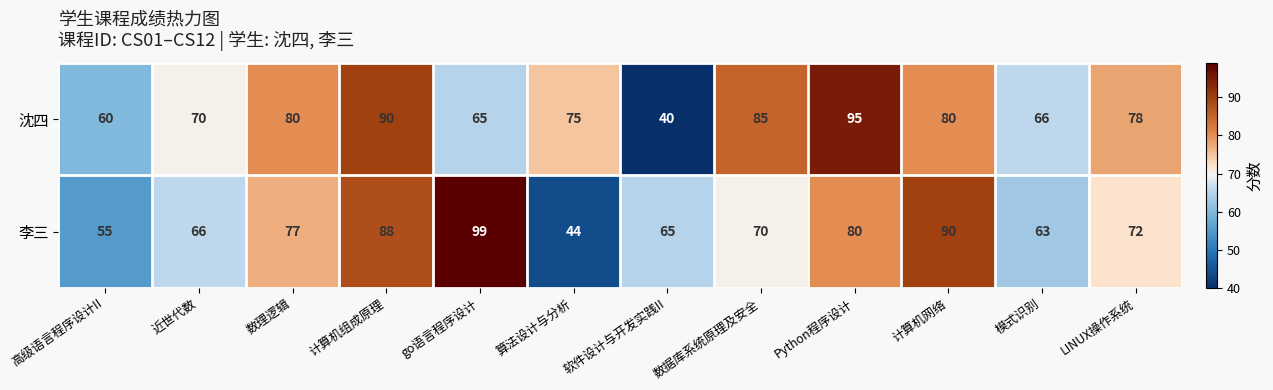

What is the spread (max minus min) of values at 近世代数?

4